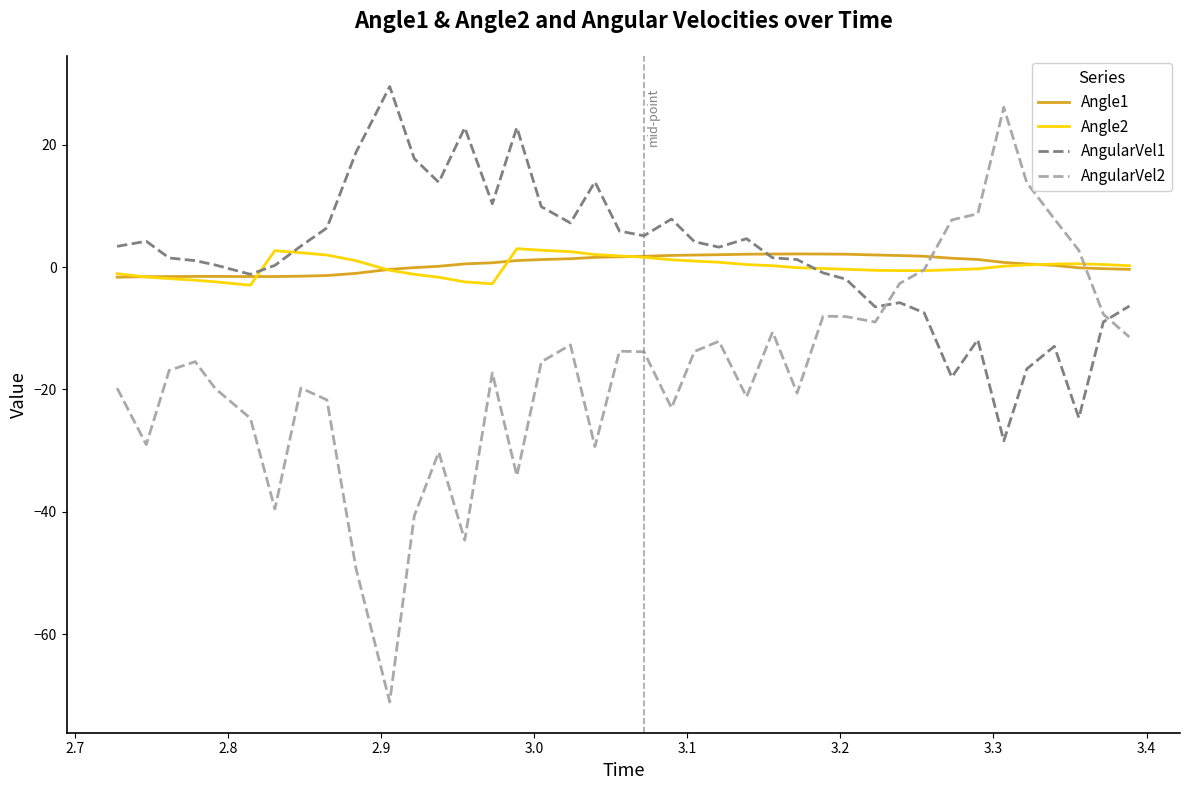

What is the maximum value for AngularVel2?

26.1